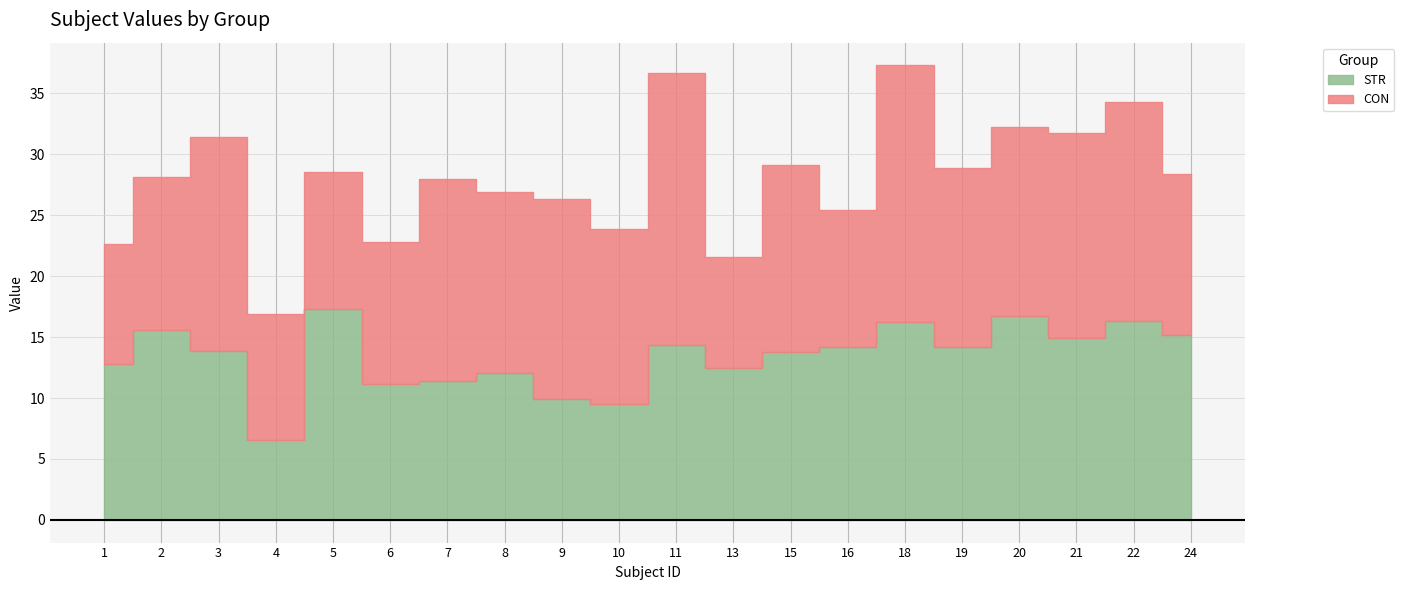

Where does the STR series first go above 14?

2